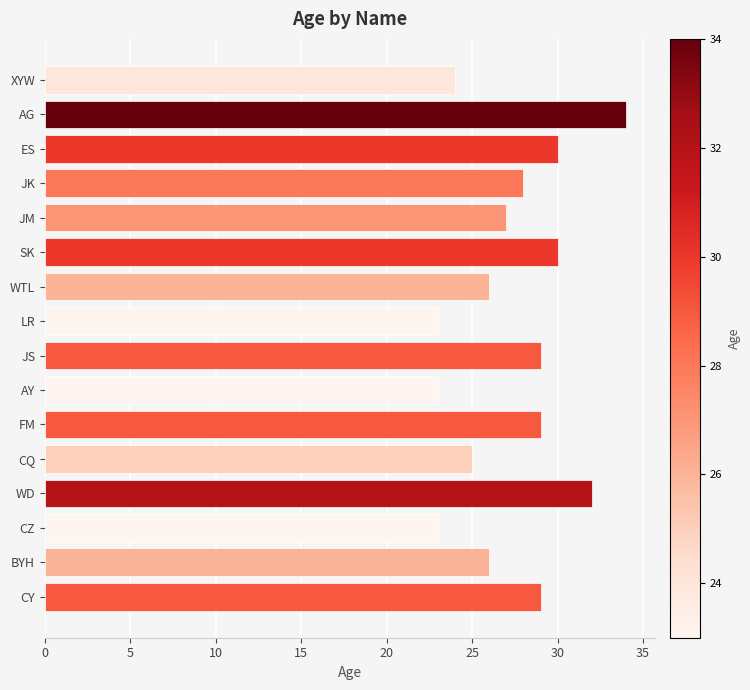

Between CY and ES, which is larger?

ES